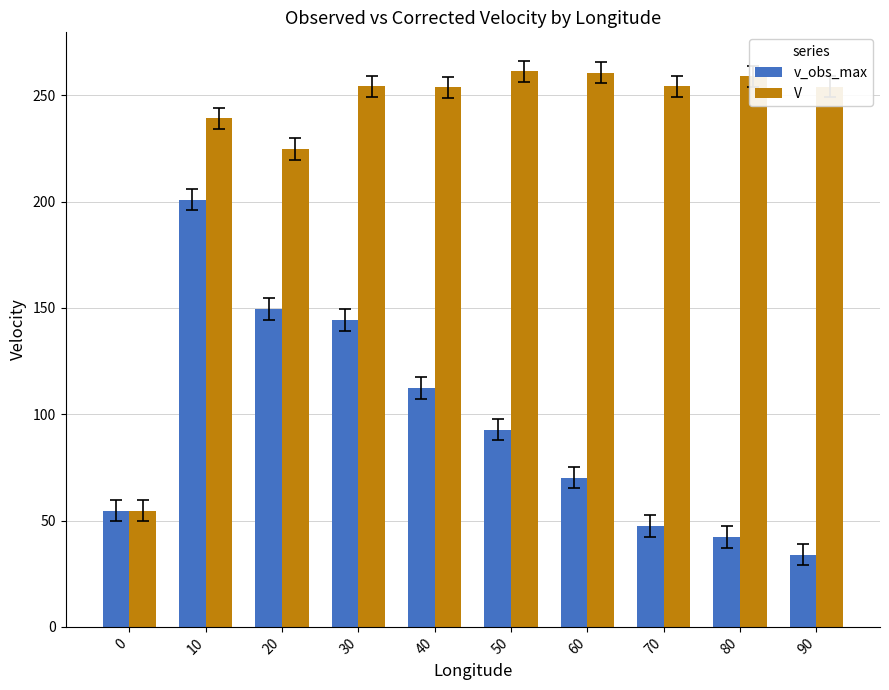

What is the sum of the V values at 0 and 80?

313.5